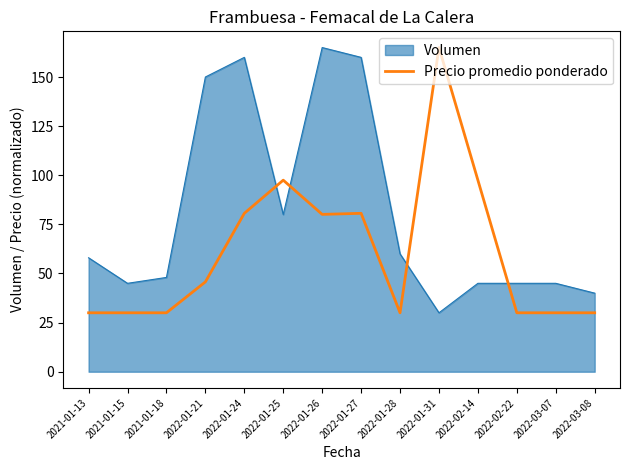

Which category has the lowest value in the Volumen series?

2022-01-31